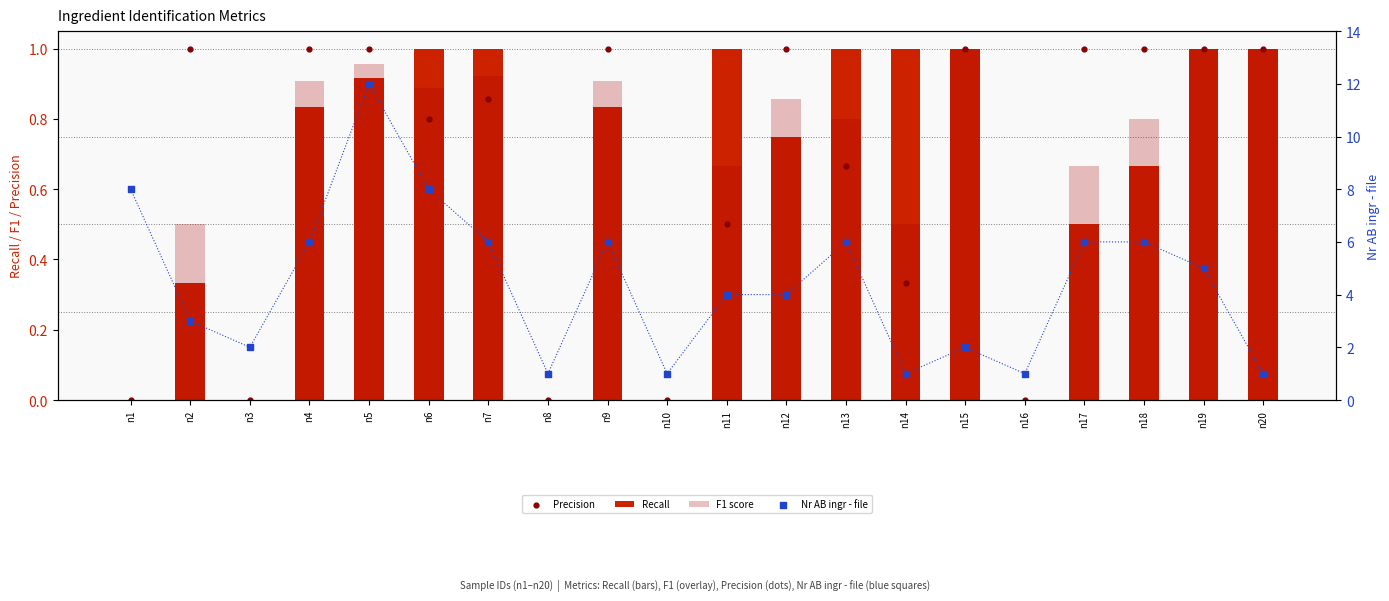

Which series has the largest total across all categories?

Nr AB ingr - file